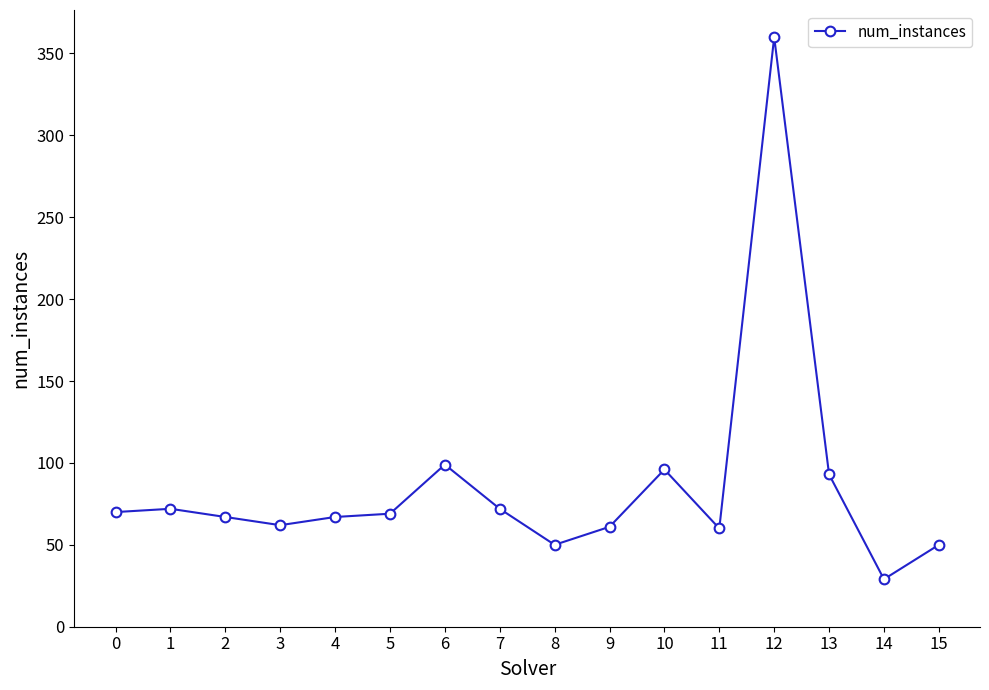

True or false: the data has more than 1 interior local peaks.

True